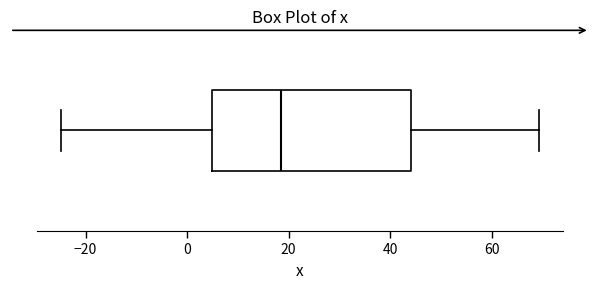

Where does the right whisker of the box end on the x-axis? The values are not printed on the chart, so give them approximately, as read against the axis.

70